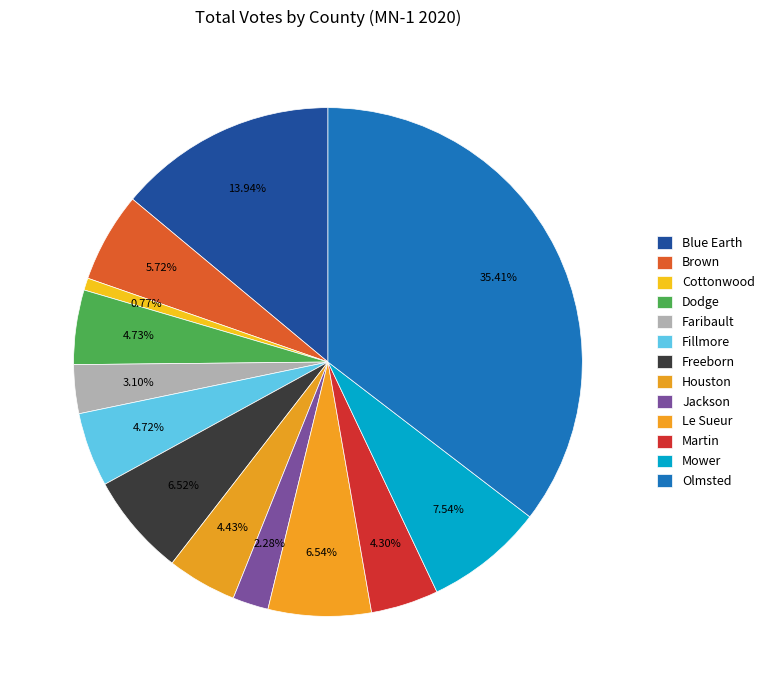

How many segments does this pie chart have?

13